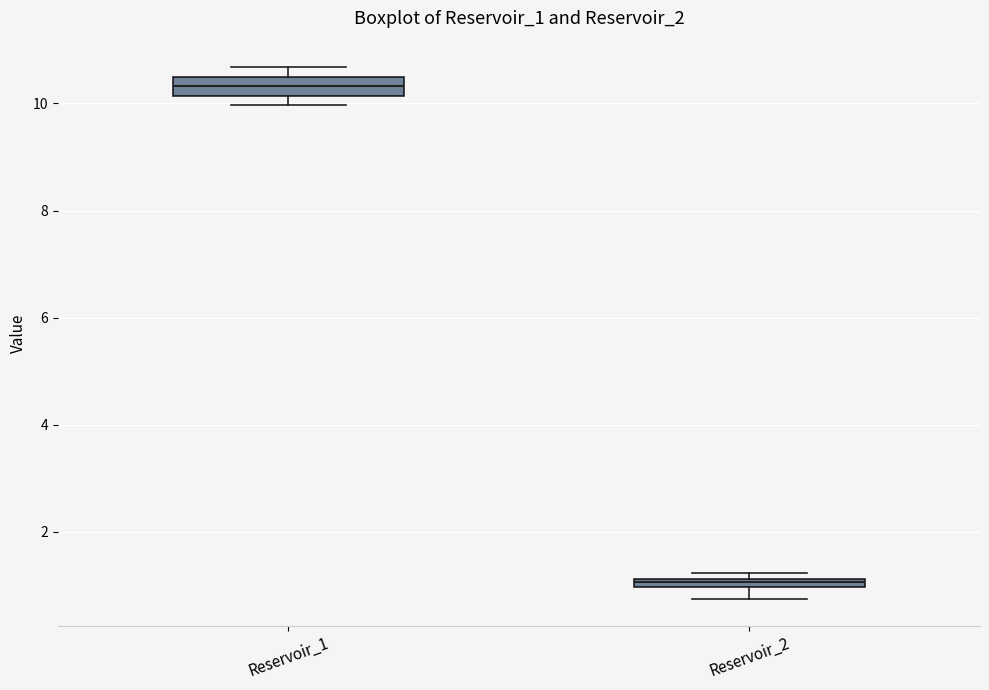

Which box's median line is the highest?

Reservoir_1